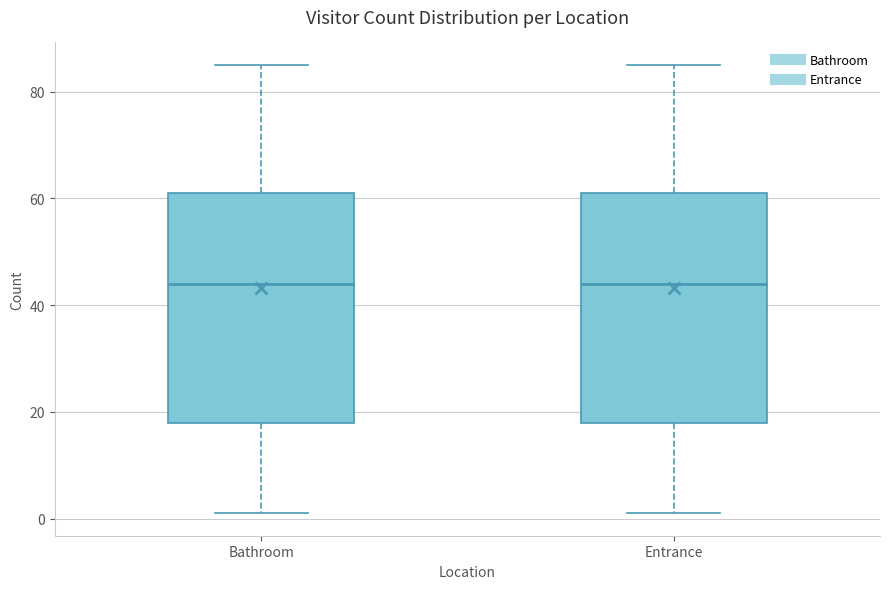

Reading left to right, read every box against the y-axis: the position of its median line, the range the box covers, and the ends of its whiskers. The values are not printed on the chart, so give them approximately, as read against the axis.

Bathroom: median 44, box 18 to 62, whiskers 2 to 86
Entrance: median 44, box 18 to 62, whiskers 2 to 86